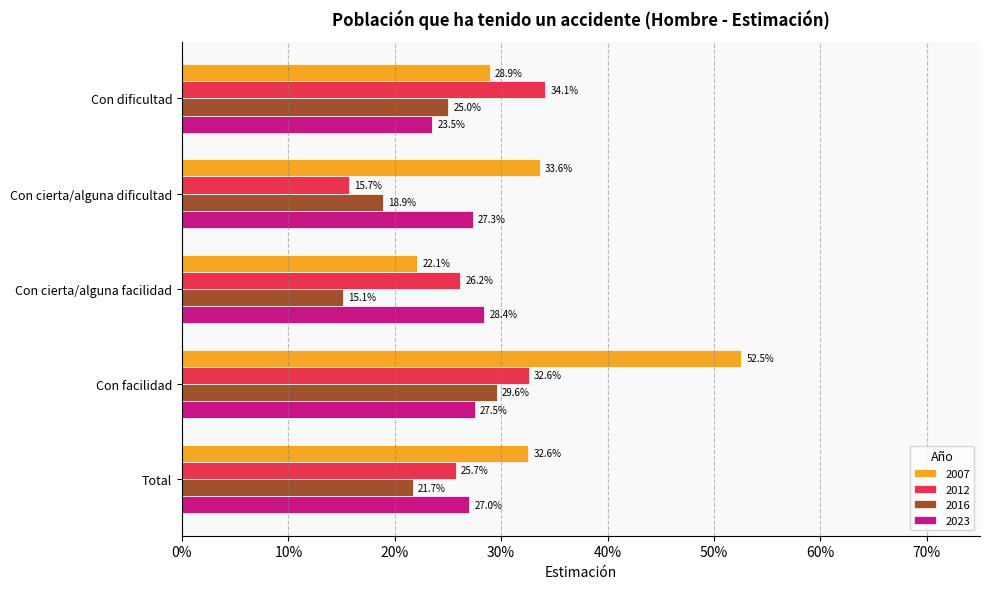

Reading right to left, what are all the values shown in this chart?

2007: 0.3	0.5	0.2	0.3	0.3
2012: 0.3	0.3	0.3	0.2	0.3
2016: 0.2	0.3	0.2	0.2	0.3
2023: 0.3	0.3	0.3	0.3	0.2